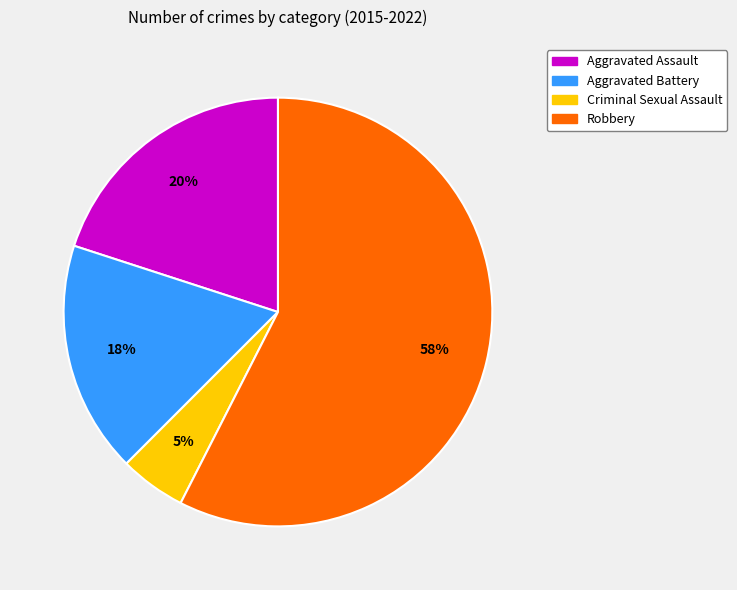

Rank the categories by value from lowest to highest.

Criminal Sexual Assault, Aggravated Battery, Aggravated Assault, Robbery